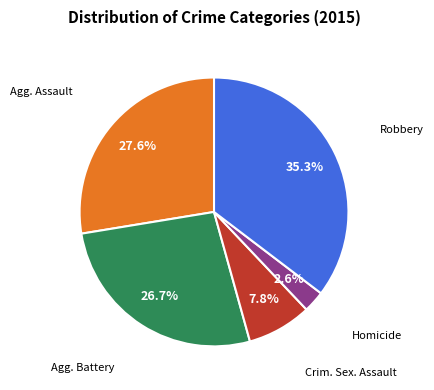

Does any single category account for the majority?

No